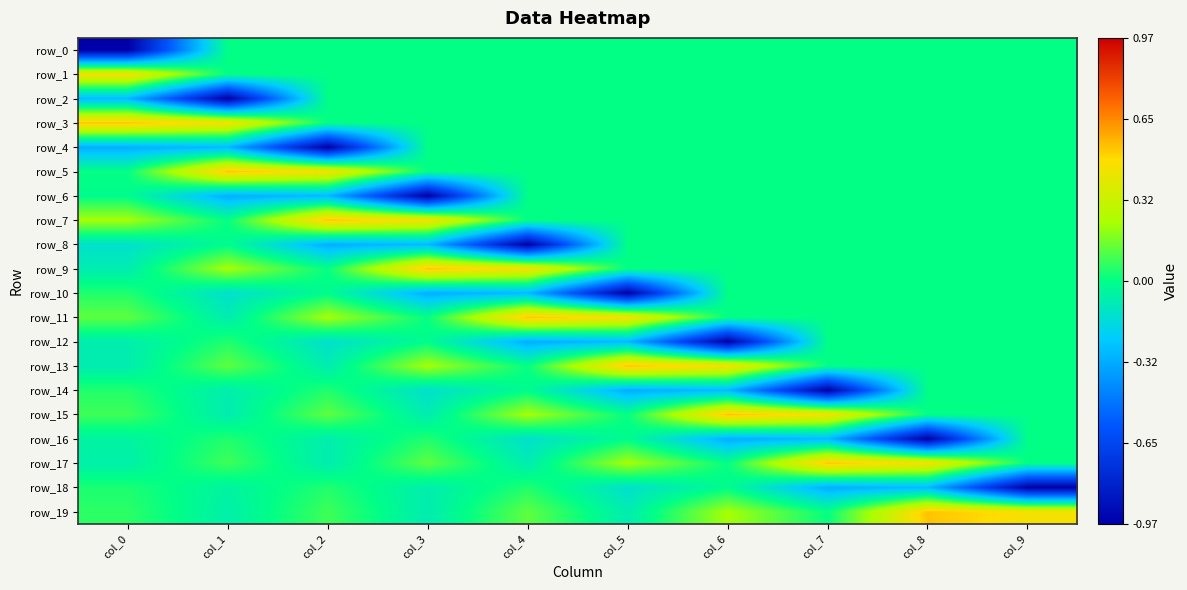

Reading left to right, extract all data points from this chart.

row_0: -1.0	0.0	0.0	0.0	0.0	0.0	0.0	0.0	0.0	0.0
row_1: 0.5	0.0	0.0	0.0	0.0	0.0	0.0	0.0	0.0	0.0
row_2: -0.3	-1.0	0.0	0.0	0.0	0.0	0.0	0.0	0.0	0.0
row_3: 0.5	0.5	0.0	0.0	0.0	0.0	0.0	0.0	0.0	0.0
row_4: -0.3	-0.3	-1.0	0.0	0.0	0.0	0.0	0.0	0.0	0.0
row_5: 0.0	0.5	0.5	0.0	0.0	0.0	0.0	0.0	0.0	0.0
row_6: -0.0	-0.3	-0.3	-1.0	0.0	0.0	0.0	0.0	0.0	0.0
row_7: 0.2	0.0	0.5	0.5	0.0	0.0	0.0	0.0	0.0	0.0
row_8: -0.1	-0.0	-0.3	-0.3	-1.0	0.0	0.0	0.0	0.0	0.0
row_9: -0.1	0.2	0.0	0.5	0.5	0.0	0.0	0.0	0.0	0.0
row_10: 0.0	-0.1	-0.0	-0.3	-0.3	-1.0	0.0	0.0	0.0	0.0
row_11: 0.1	-0.1	0.2	0.0	0.5	0.5	0.0	0.0	0.0	0.0
row_12: -0.1	0.0	-0.1	-0.0	-0.3	-0.3	-1.0	0.0	0.0	0.0
row_13: -0.1	0.1	-0.1	0.2	0.0	0.5	0.5	0.0	0.0	0.0
row_14: 0.0	-0.1	0.0	-0.1	-0.0	-0.3	-0.3	-1.0	0.0	0.0
row_15: 0.1	-0.1	0.1	-0.1	0.2	0.0	0.5	0.5	0.0	0.0
row_16: -0.0	0.0	-0.1	0.0	-0.1	-0.0	-0.3	-0.3	-1.0	0.0
row_17: -0.1	0.1	-0.1	0.1	-0.1	0.2	0.0	0.5	0.5	0.0
row_18: 0.0	-0.0	0.0	-0.1	0.0	-0.1	-0.0	-0.3	-0.3	-1.0
row_19: 0.1	-0.1	0.1	-0.1	0.1	-0.1	0.2	0.0	0.5	0.5